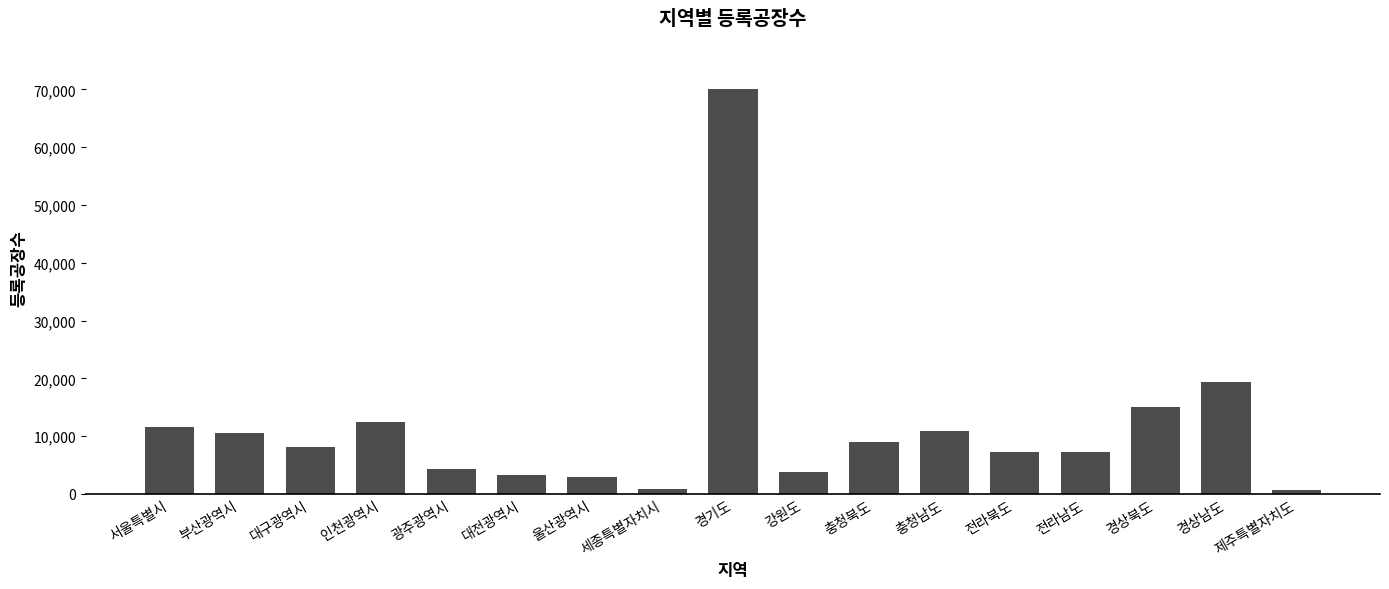

What position from the left is 인천광역시?

4